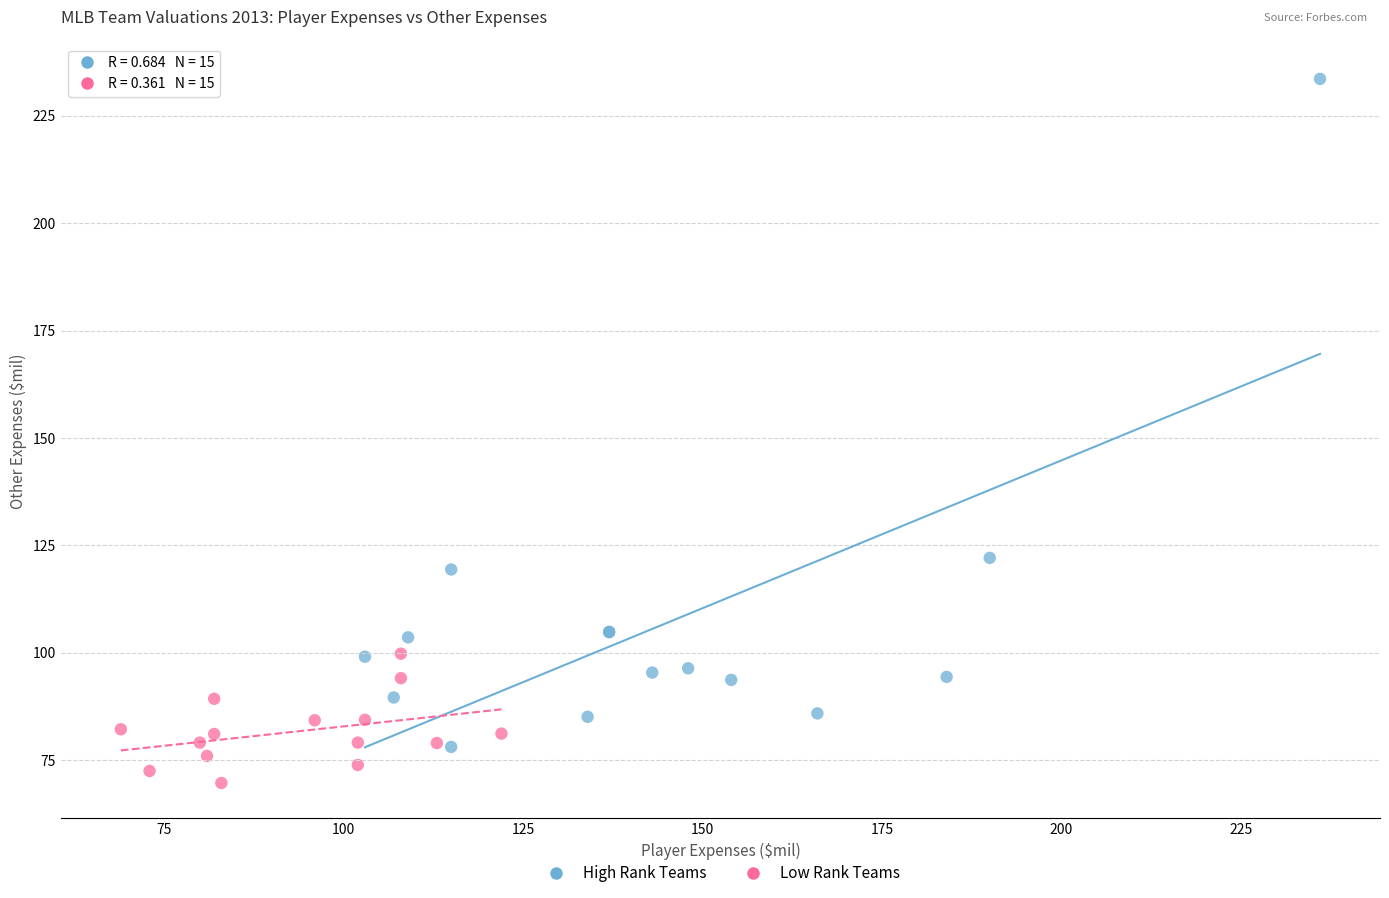

Which series contains the highest Y value?

High Rank Teams